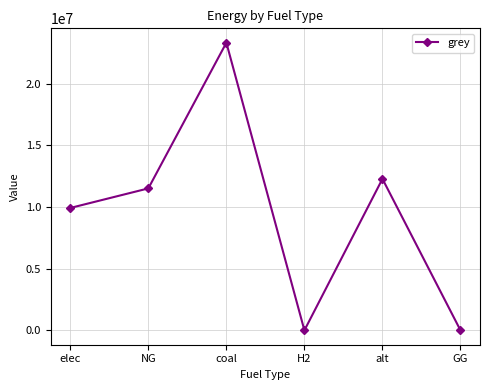

What is the value of the 2nd point from the left?

11514734.4